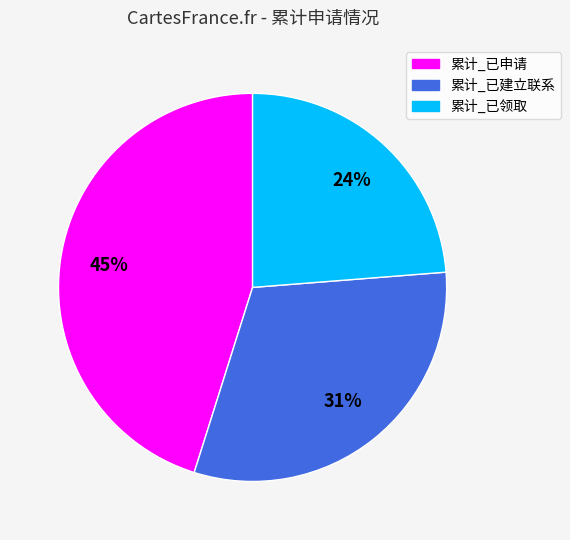

Count the number of slices in the pie.

3